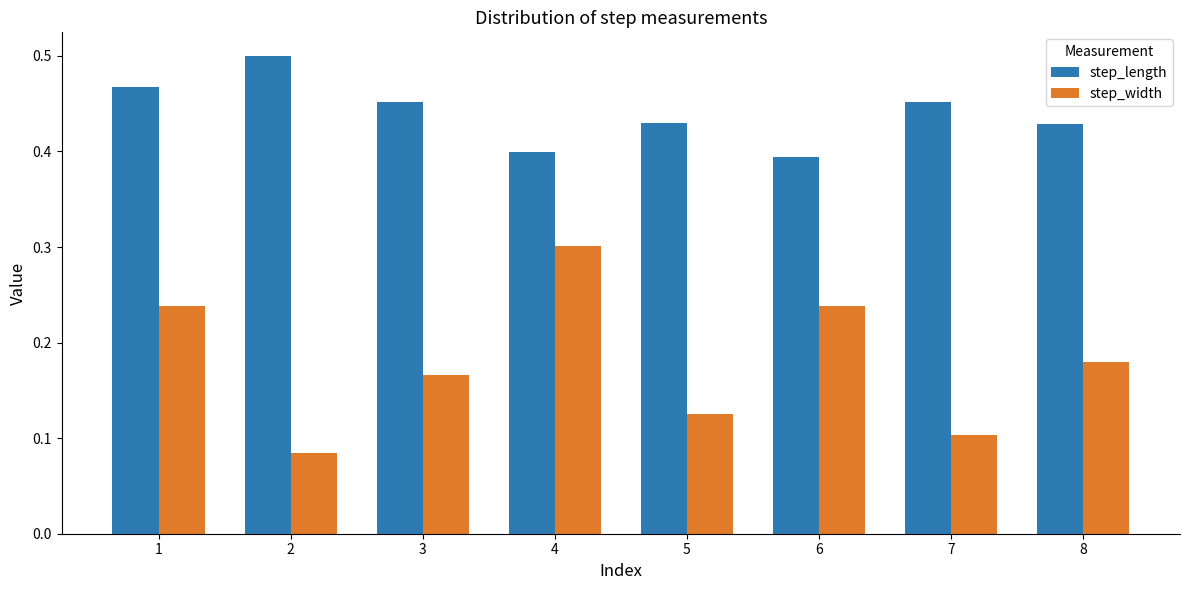

Between 3 and 4, which series saw the biggest shift?

step_width